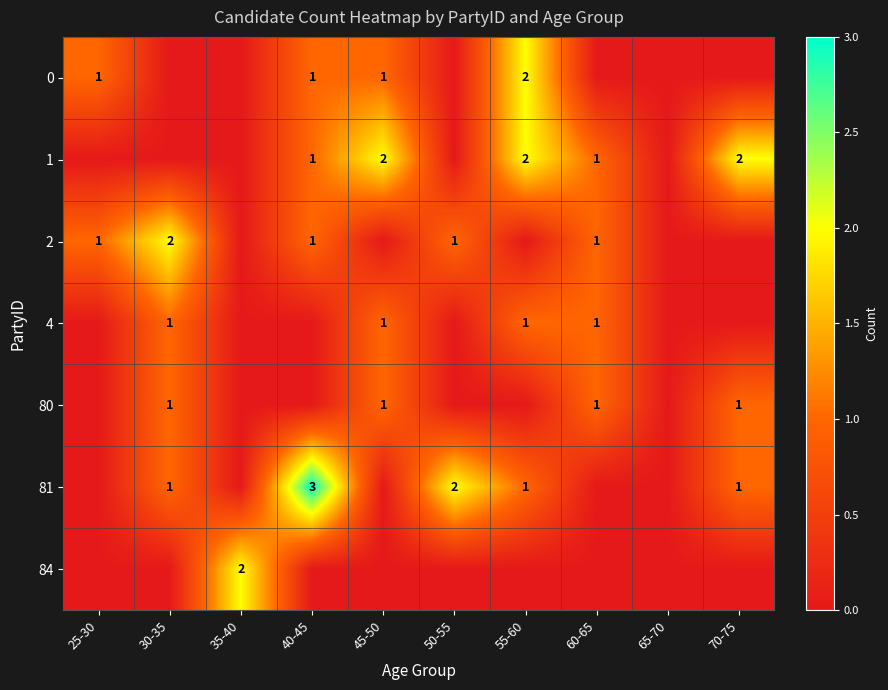

At how many categories does at least one series exceed 0?

9